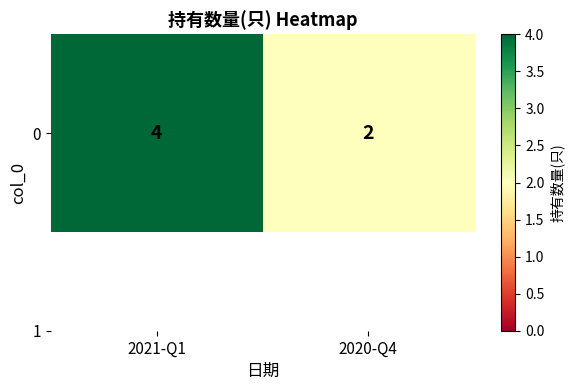

Rank the categories by value from highest to lowest.

2021-Q1, 2020-Q4